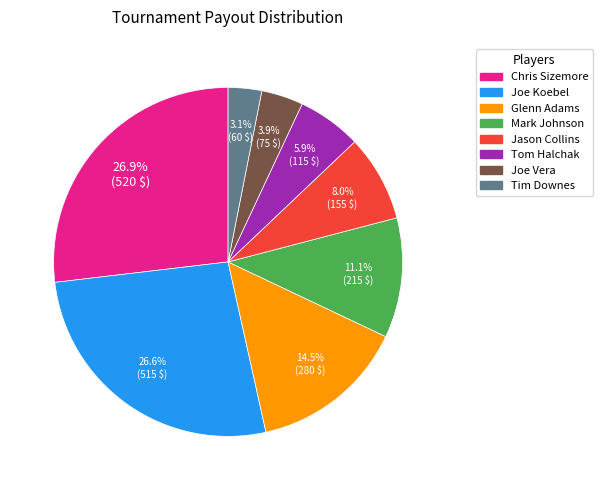

Which slice is the smallest?

Tim Downes